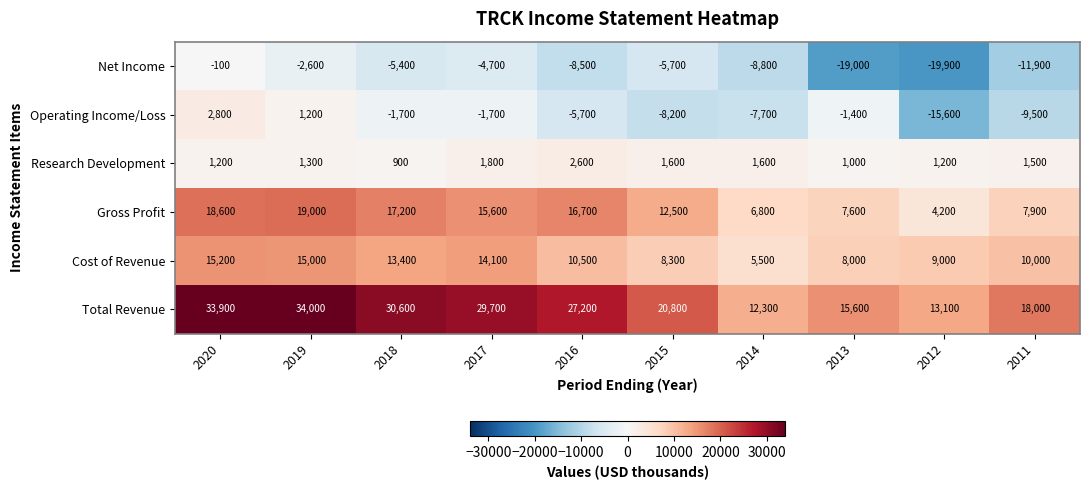

What is the difference between the maximum and minimum values in the Net Income series?

19800